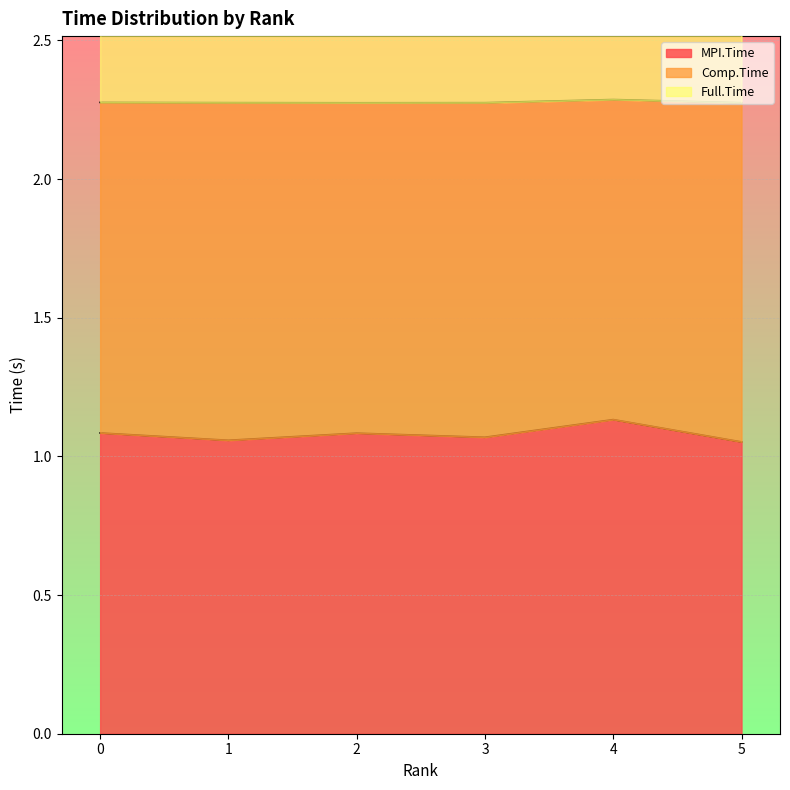

What is the smallest value displayed?

1.1